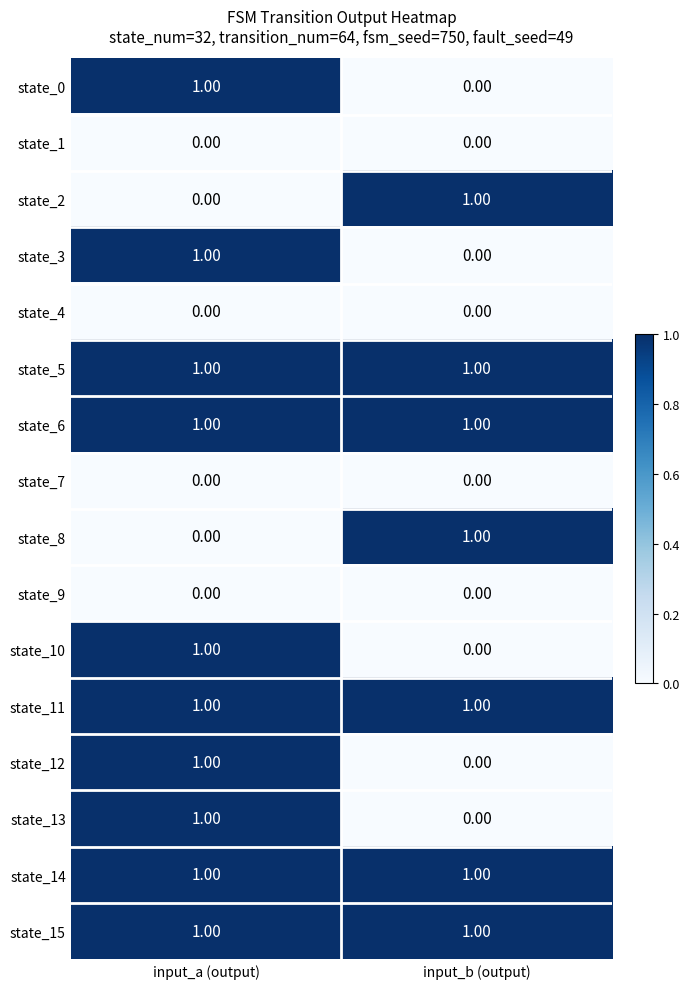

What is the total value across all series at input_a (output)?

10